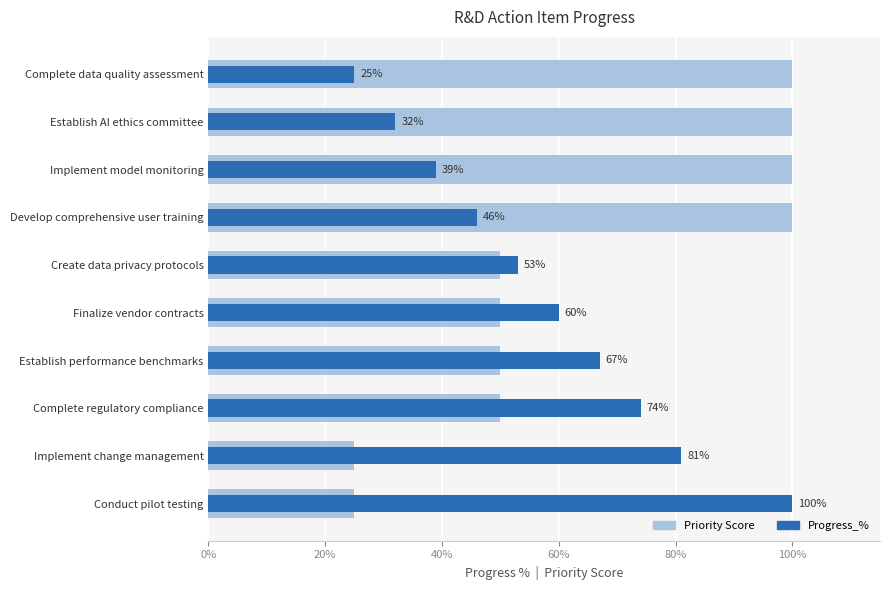

Is the value of Priority Score at Conduct pilot testing greater than the value of Progress_% at Create data privacy protocols?

No